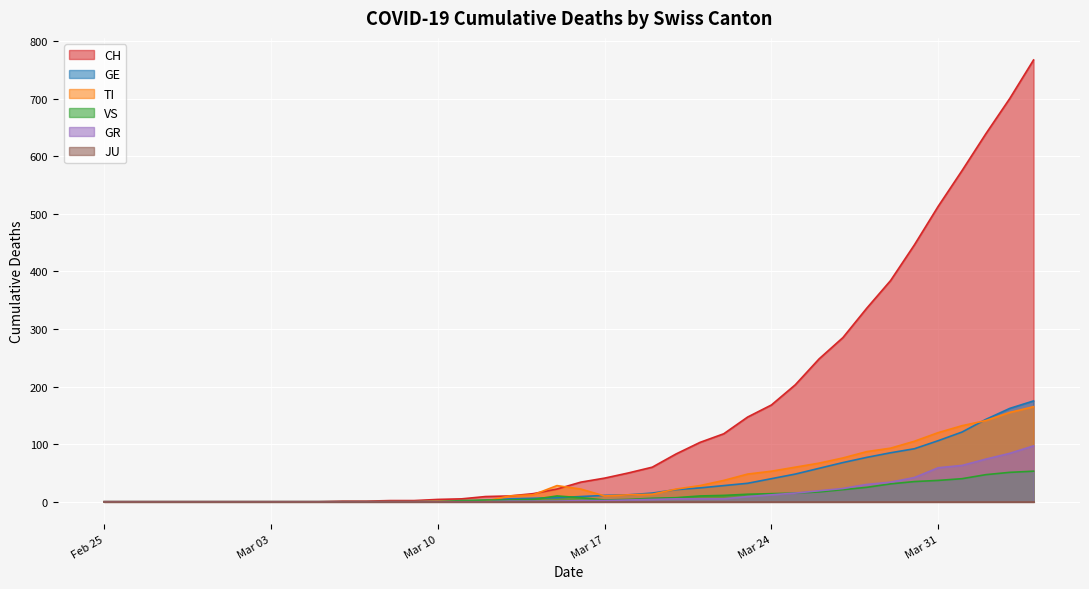

Which series has the largest range (max minus min)?

CH